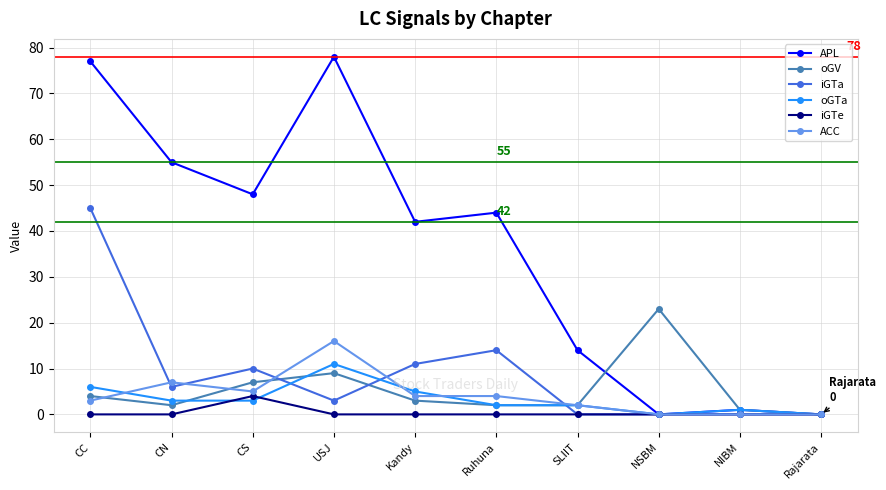

At CN, list the series in order from smallest to largest.

iGTe, oGV, oGTa, iGTa, ACC, APL